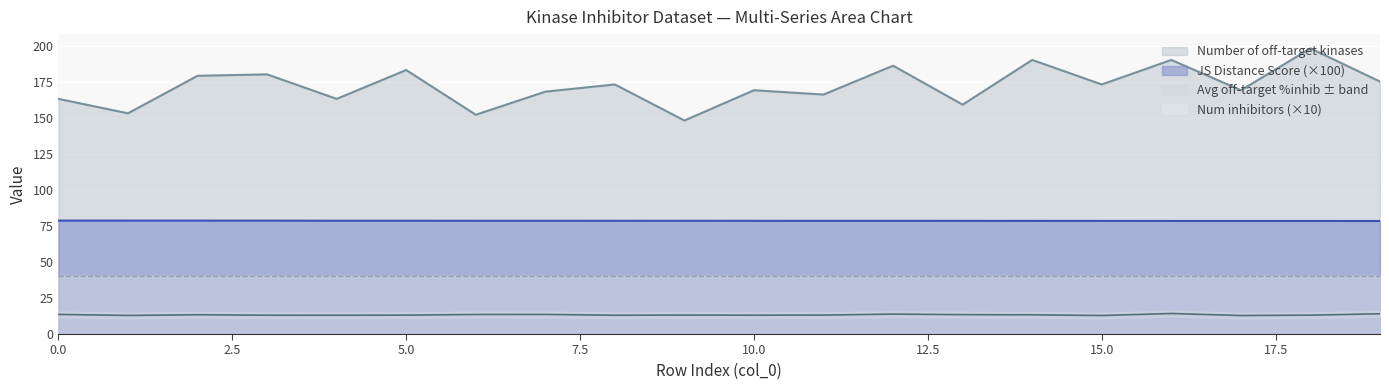

True or false: Average off-target kinase %inhib and Number of off-target kinases intersect in this chart.

False